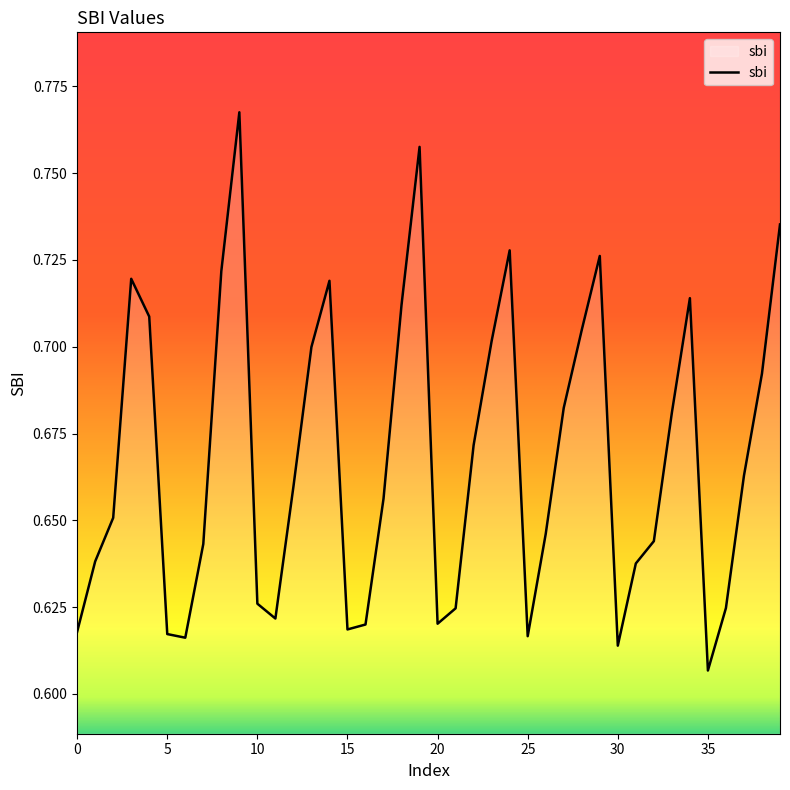

How many lines are shown in the chart?

1